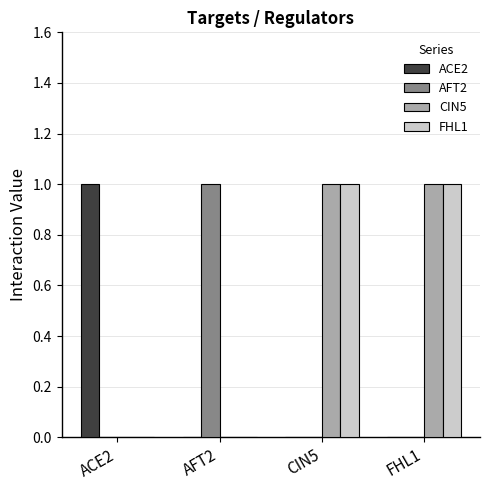

Reading right to left, extract all data points from this chart.

ACE2: 0	0	0	1
AFT2: 0	0	1	0
CIN5: 1	1	0	0
FHL1: 1	1	0	0